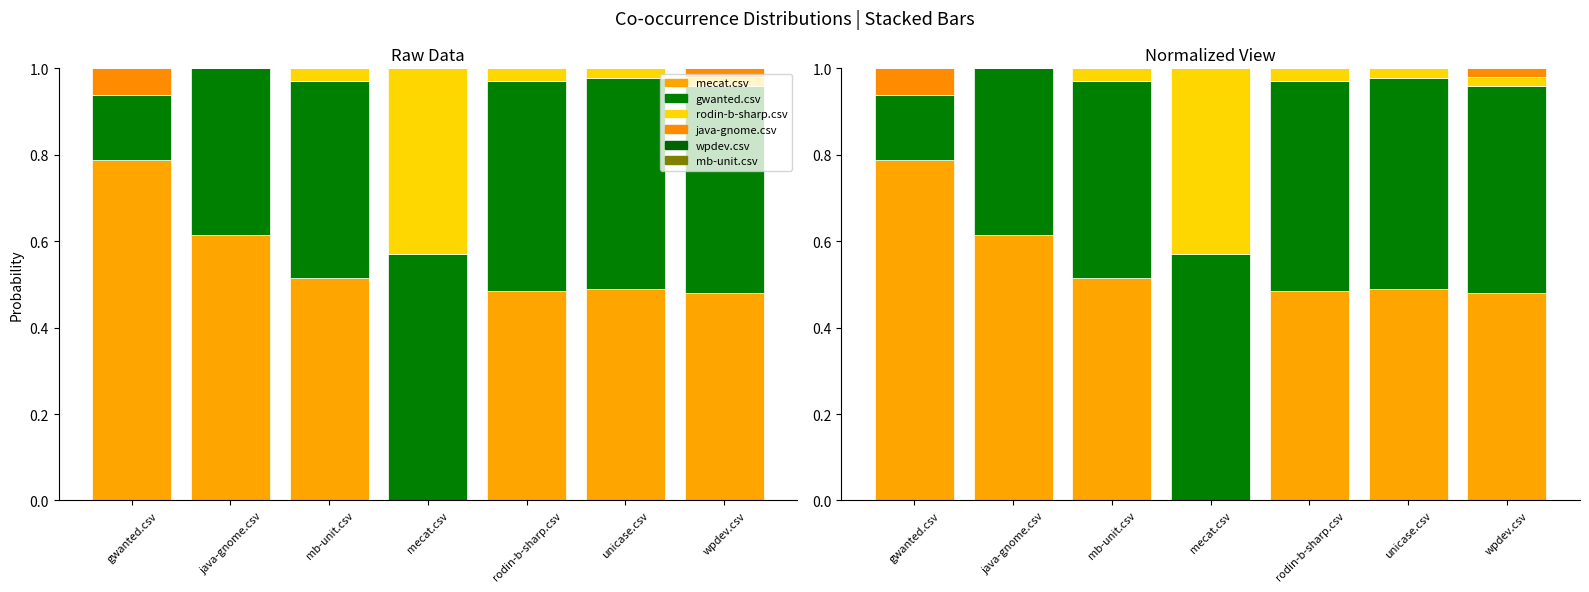

Rank the series by their maximum value, from highest to lowest.

mecat.csv, gwanted.csv, rodin-b-sharp.csv, java-gnome.csv, wpdev.csv, mb-unit.csv